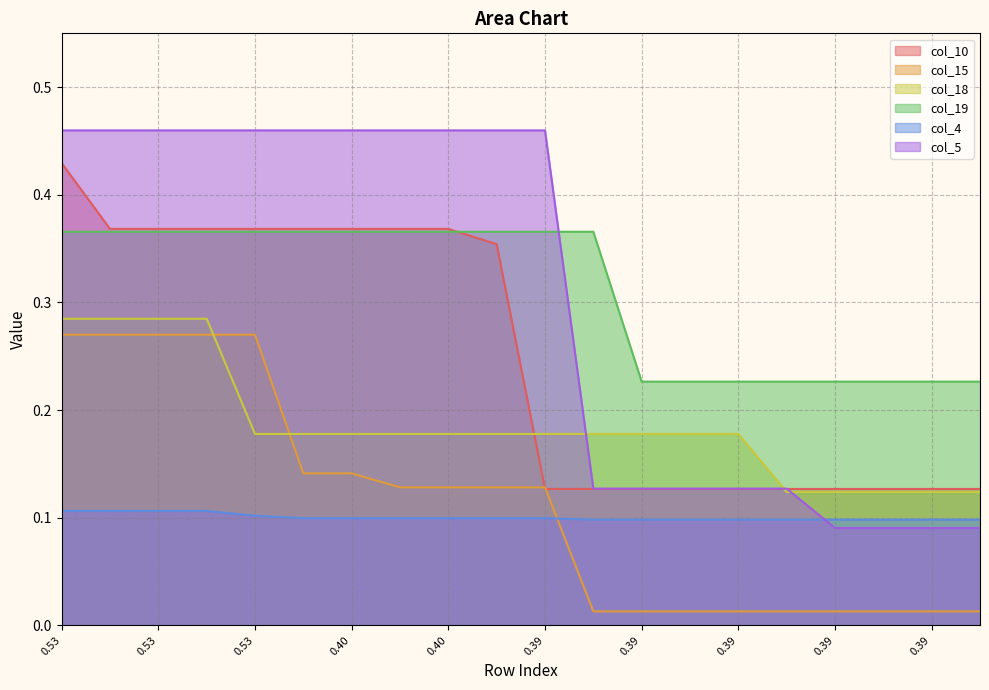

What is the total value across all series at 0.53?

1.9